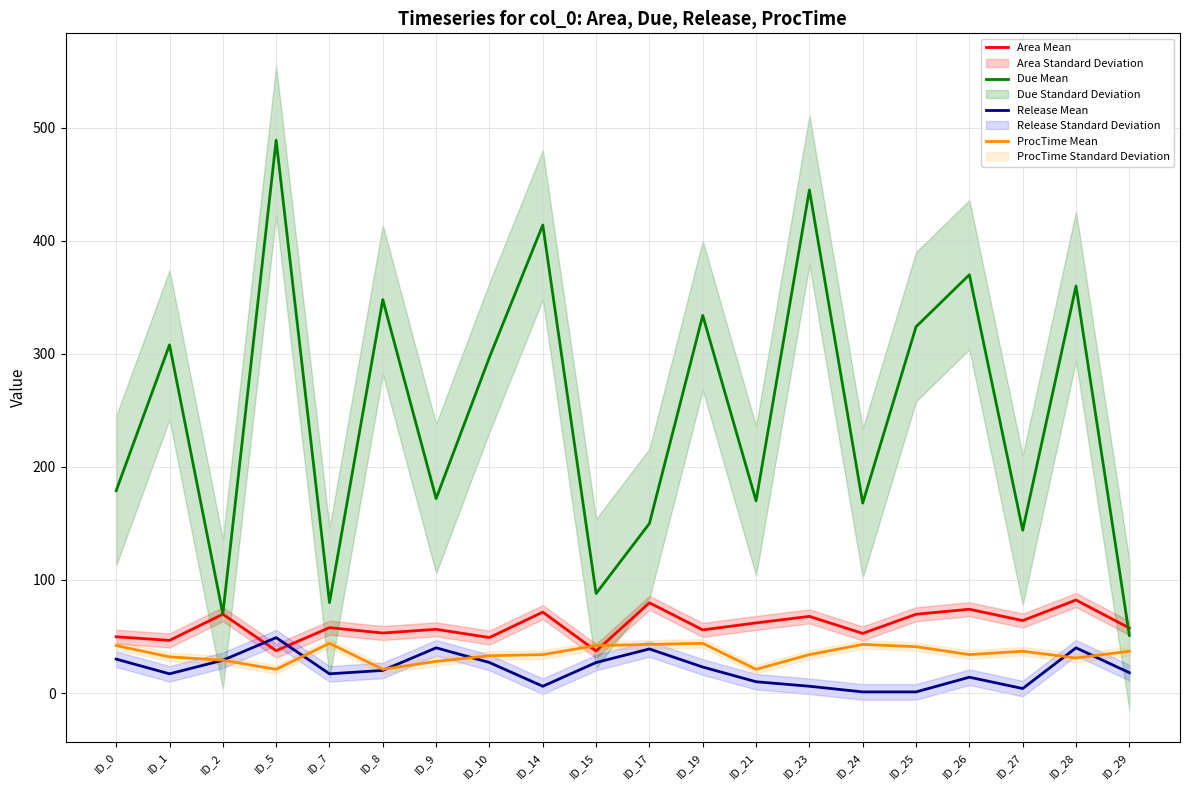

At which category does ProcTime Mean reach its first local valley?

ID_5